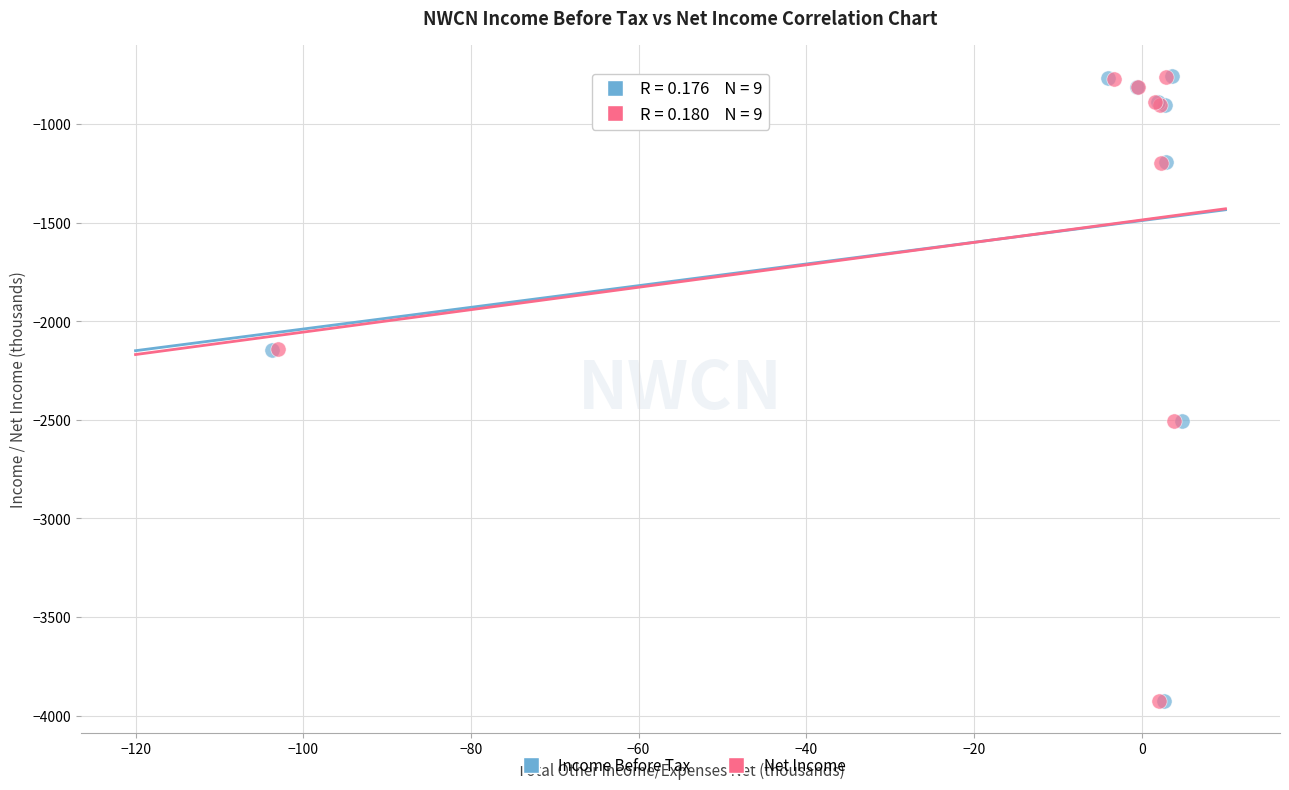

Which series has the widest spread of Y values?

Income Before Tax